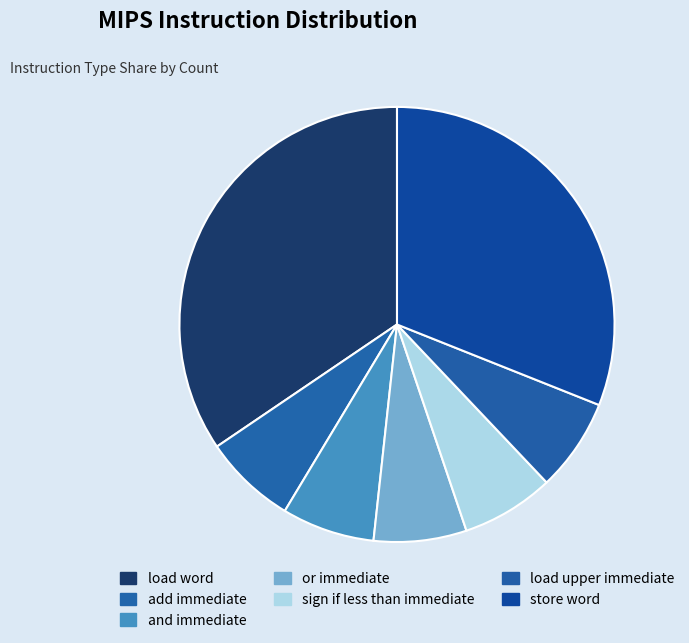

What is the change in value from load word to sign if less than immediate?

-32